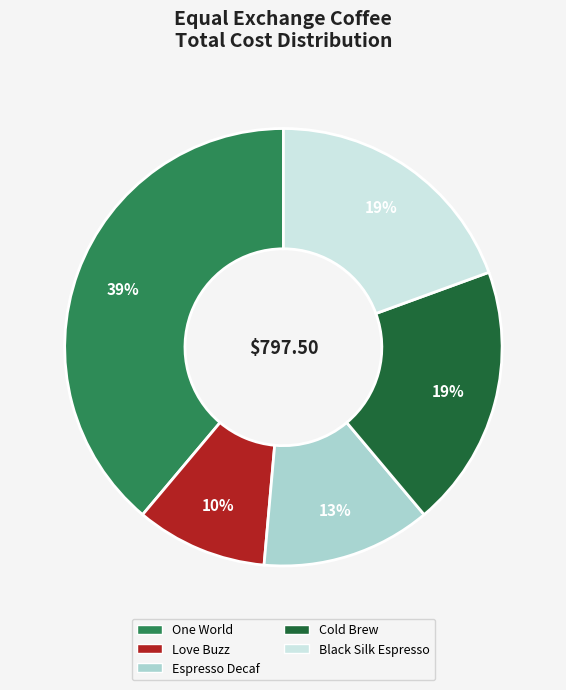

To the nearest percent, what is the combined percentage of Black Silk Espresso and Love Buzz?

29%